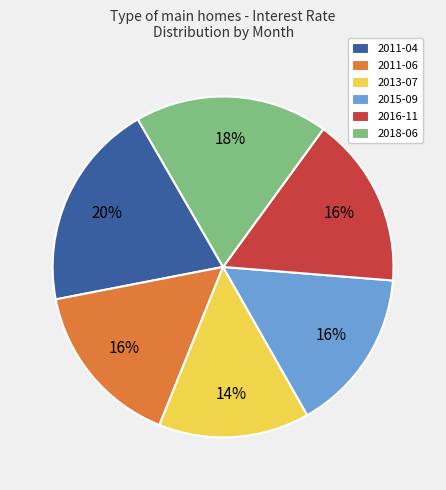

Count the number of slices in the pie.

6